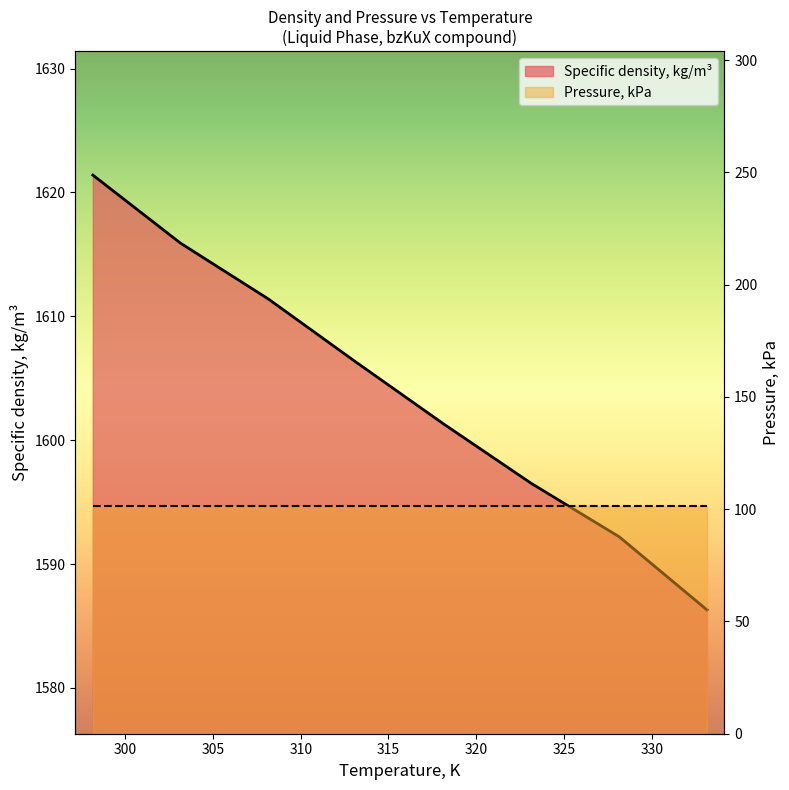

What is the minimum value shown in the chart?

1586.3